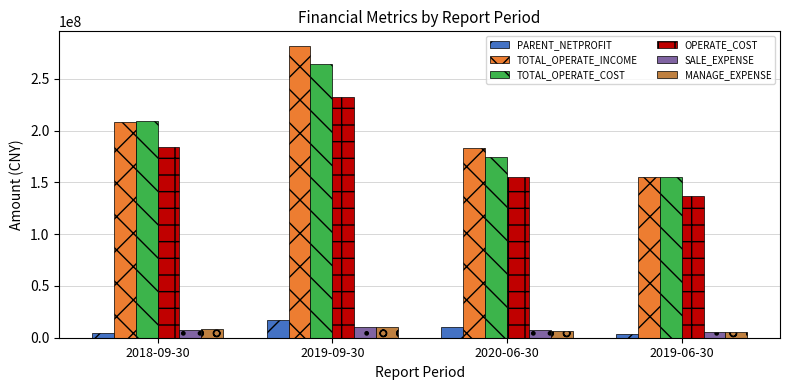

What position from the right is 2019-06-30?

1